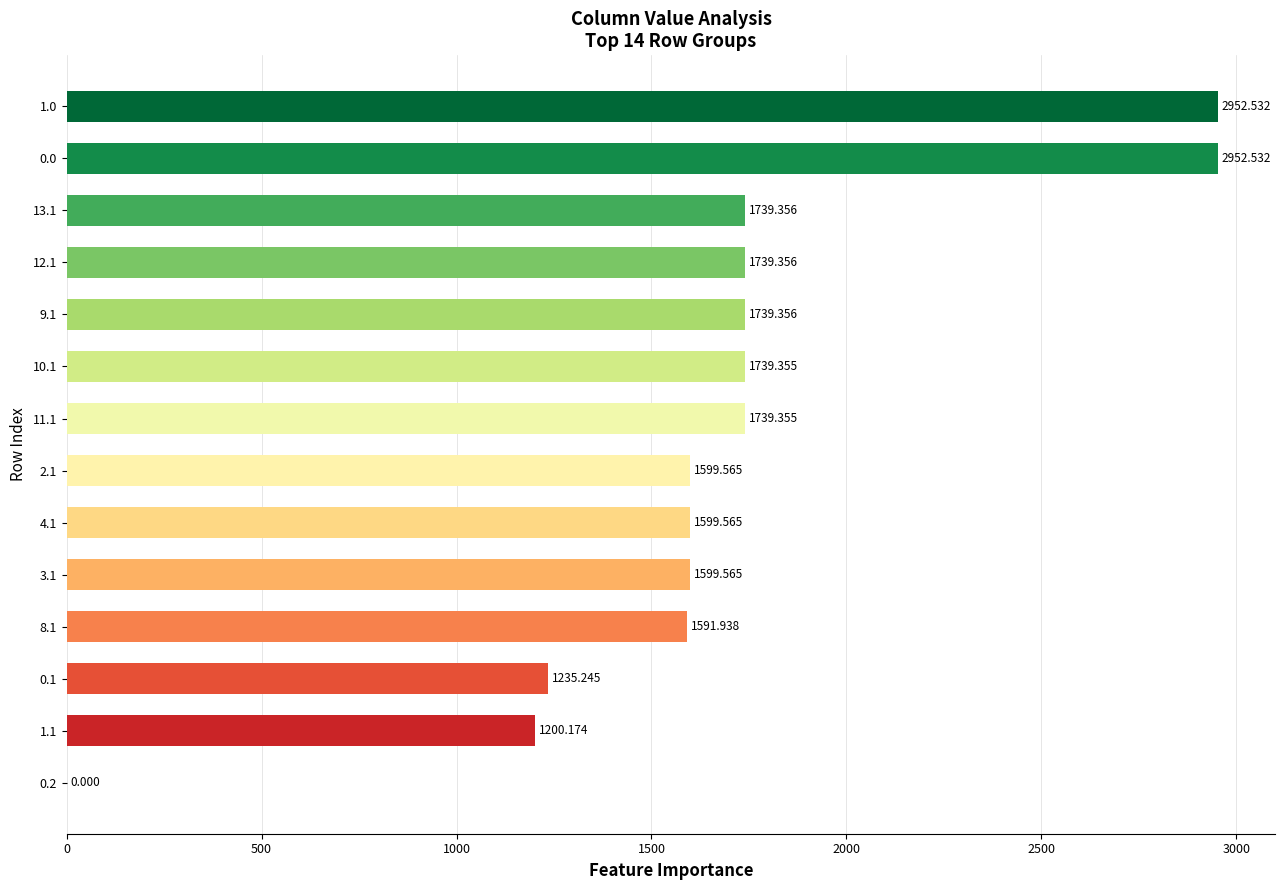

What is the difference between the maximum and minimum values?

2952.5